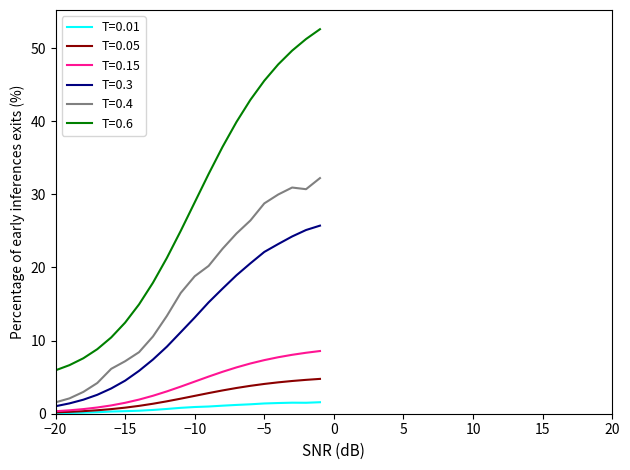

True or false: T=0.4 and T=0.01 intersect in this chart.

False